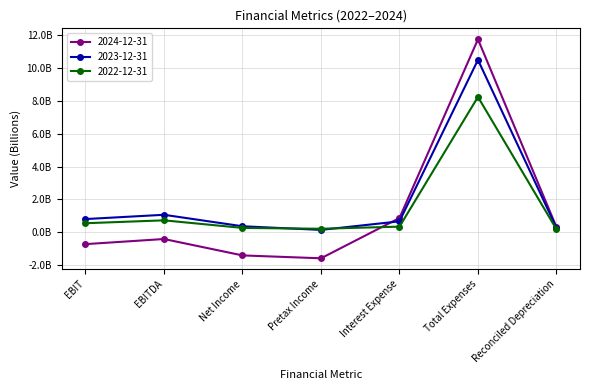

Does the chart have visible grid lines?

Yes